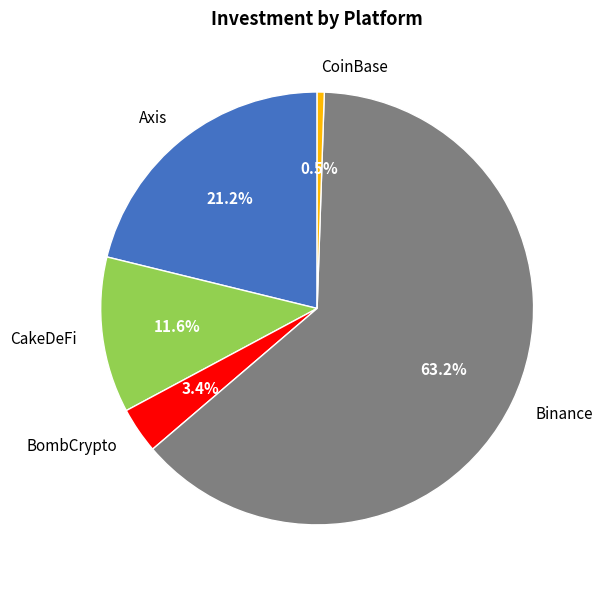

To the nearest percent, what is the combined percentage of CoinBase and Binance?

64%